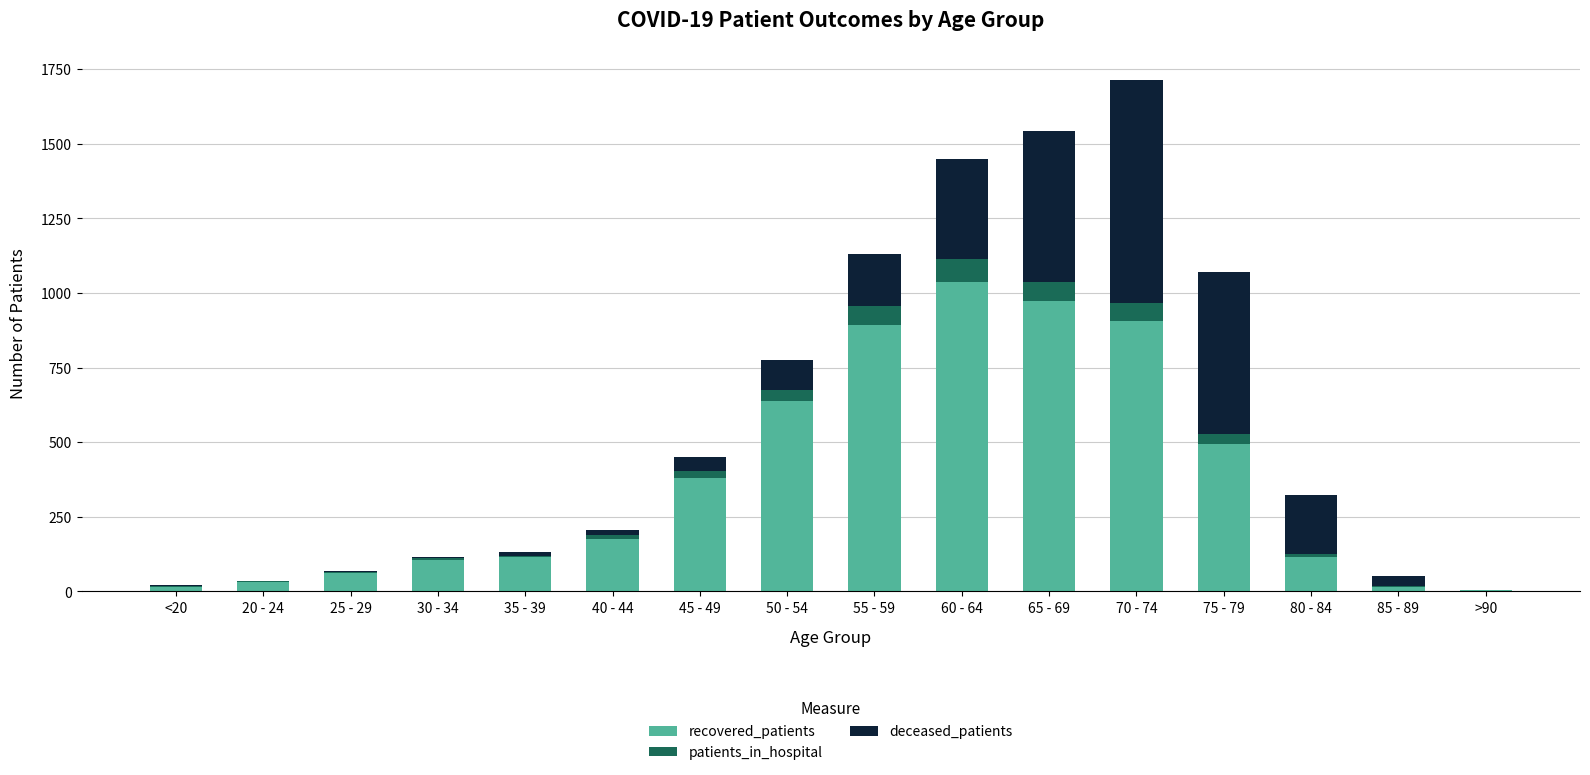

What is the average value of the recovered_patients series?

372